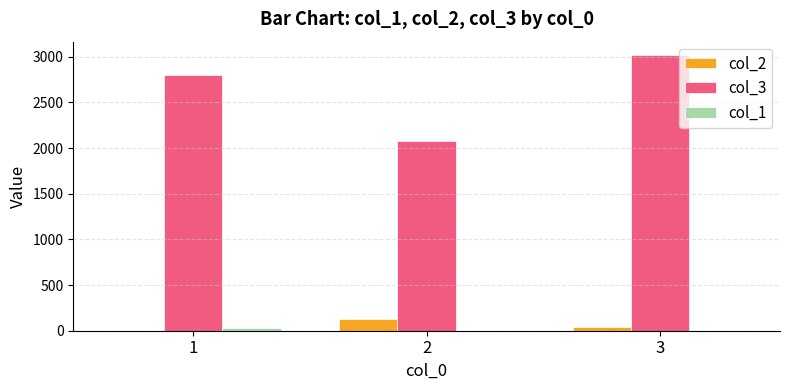

The value of col_2 at 2 is 125. True or false?

True